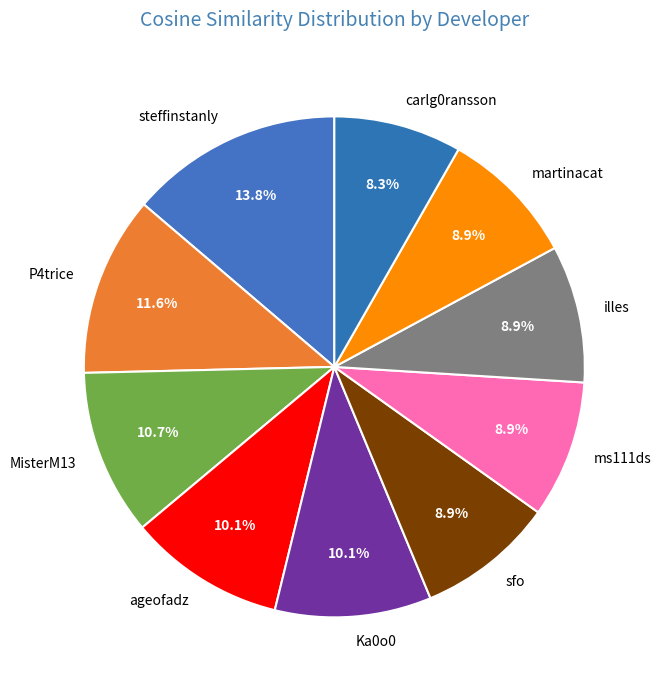

What is the smallest slice in the pie chart?

carlg0ransson